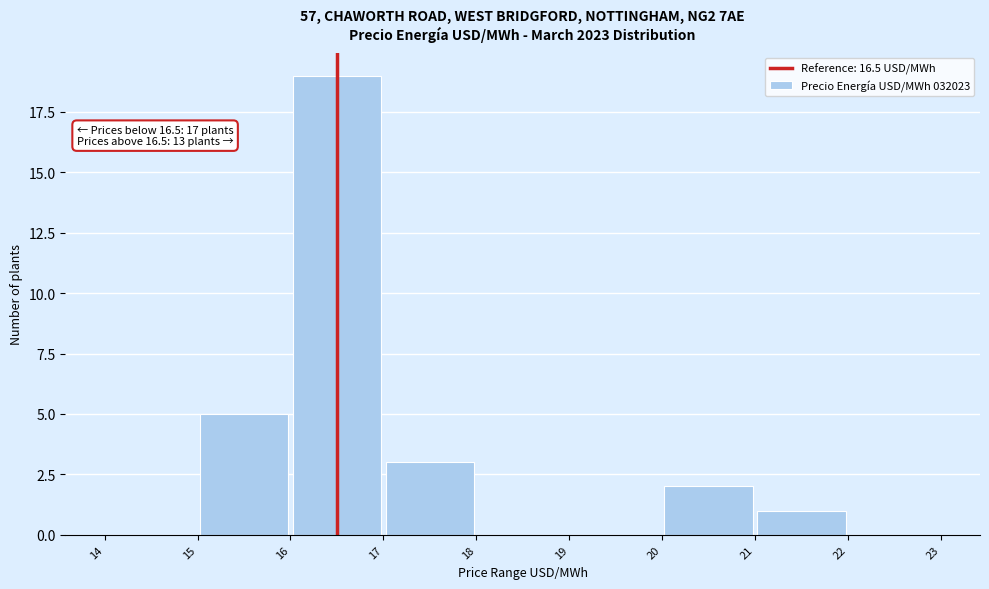

Over which range of the x-axis is the bar tallest?

16 to 17